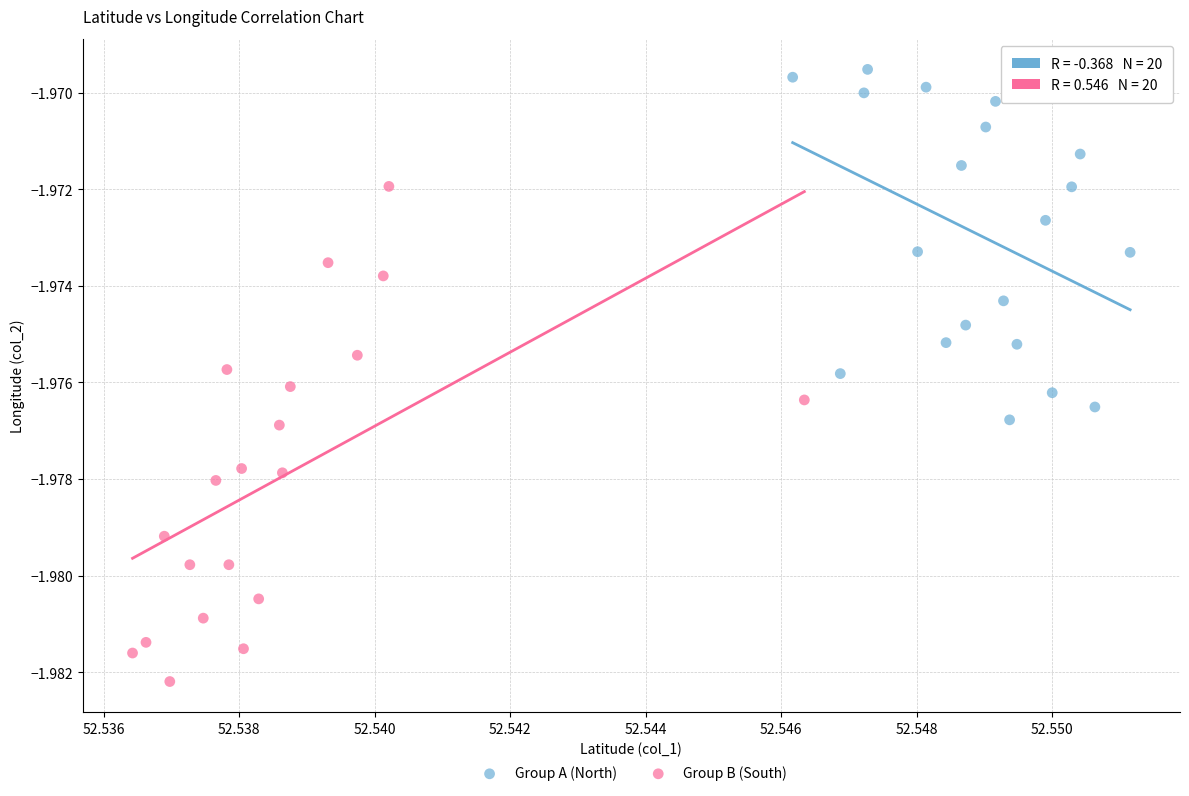

Which series contains the highest Y value?

Group A (North)